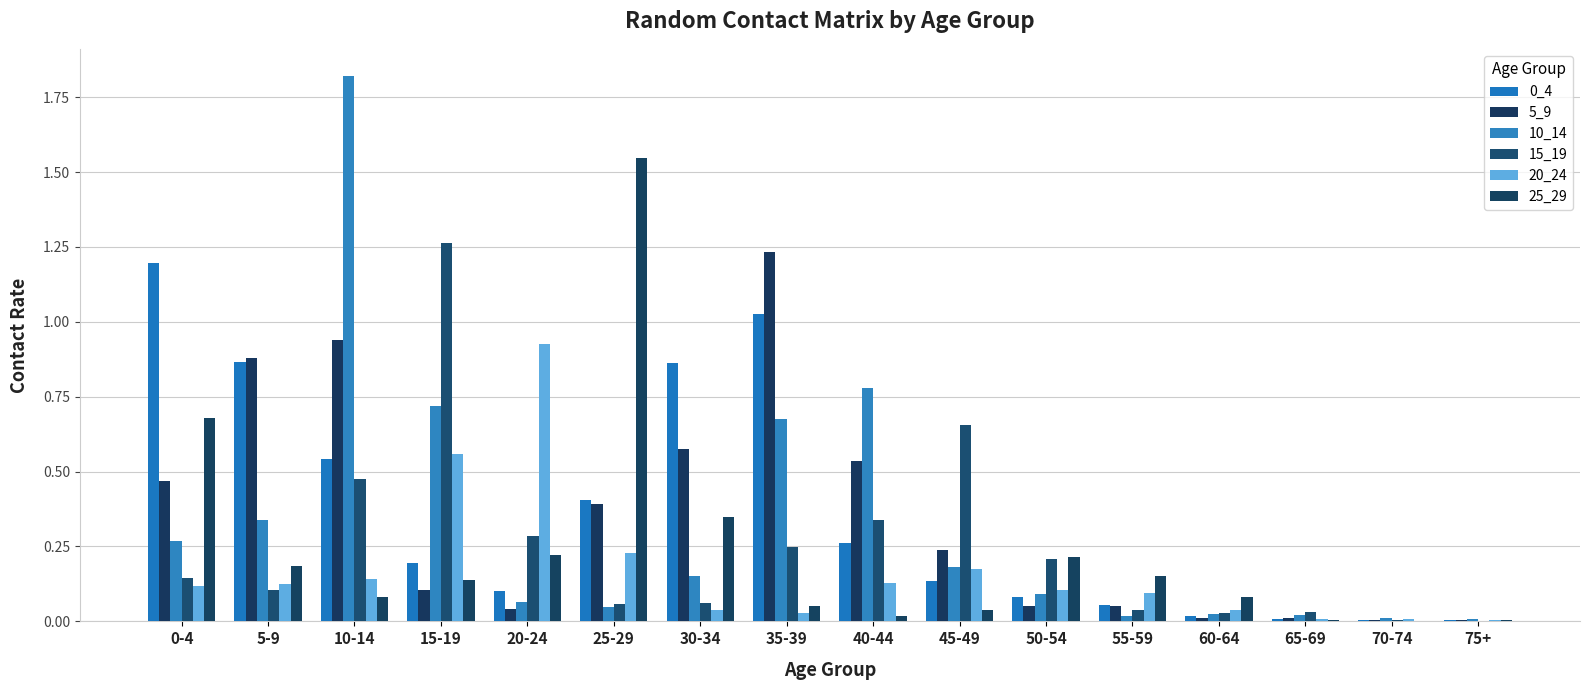

Reading left to right, list all the values displayed in this chart.

0_4: 1.2	0.9	0.5	0.2	0.1	0.4	0.9	1.0	0.3	0.1	0.1	0.1	0.0	0.0	0.0	0.0
5_9: 0.5	0.9	0.9	0.1	0.0	0.4	0.6	1.2	0.5	0.2	0.1	0.1	0.0	0.0	0.0	0.0
10_14: 0.3	0.3	1.8	0.7	0.1	0.0	0.2	0.7	0.8	0.2	0.1	0.0	0.0	0.0	0.0	0.0
15_19: 0.1	0.1	0.5	1.3	0.3	0.1	0.1	0.2	0.3	0.7	0.2	0.0	0.0	0.0	0.0	0.0
20_24: 0.1	0.1	0.1	0.6	0.9	0.2	0.0	0.0	0.1	0.2	0.1	0.1	0.0	0.0	0.0	0.0
25_29: 0.7	0.2	0.1	0.1	0.2	1.5	0.3	0.1	0.0	0.0	0.2	0.2	0.1	0.0	0.0	0.0